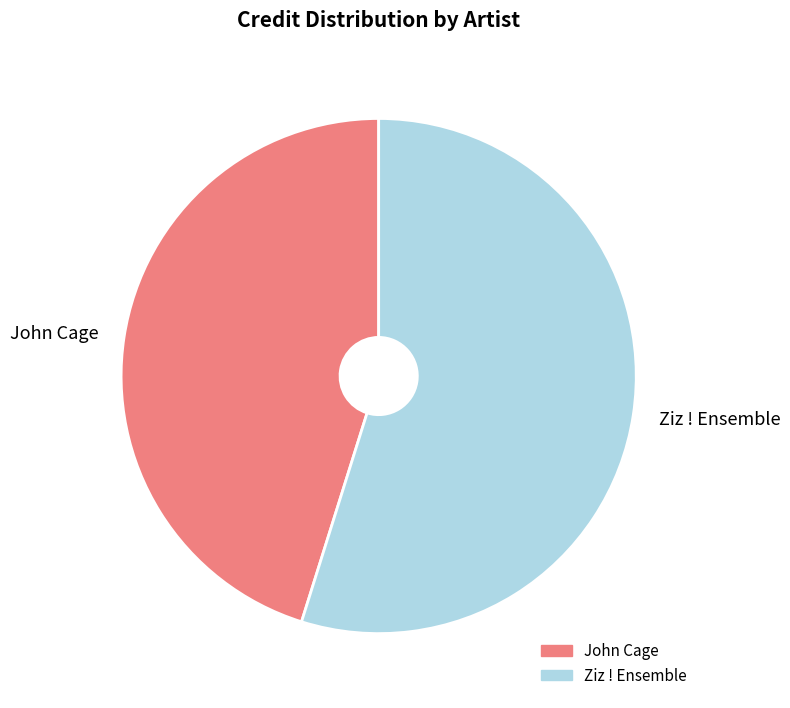

Between Ziz ! Ensemble and John Cage, which is larger?

Ziz ! Ensemble